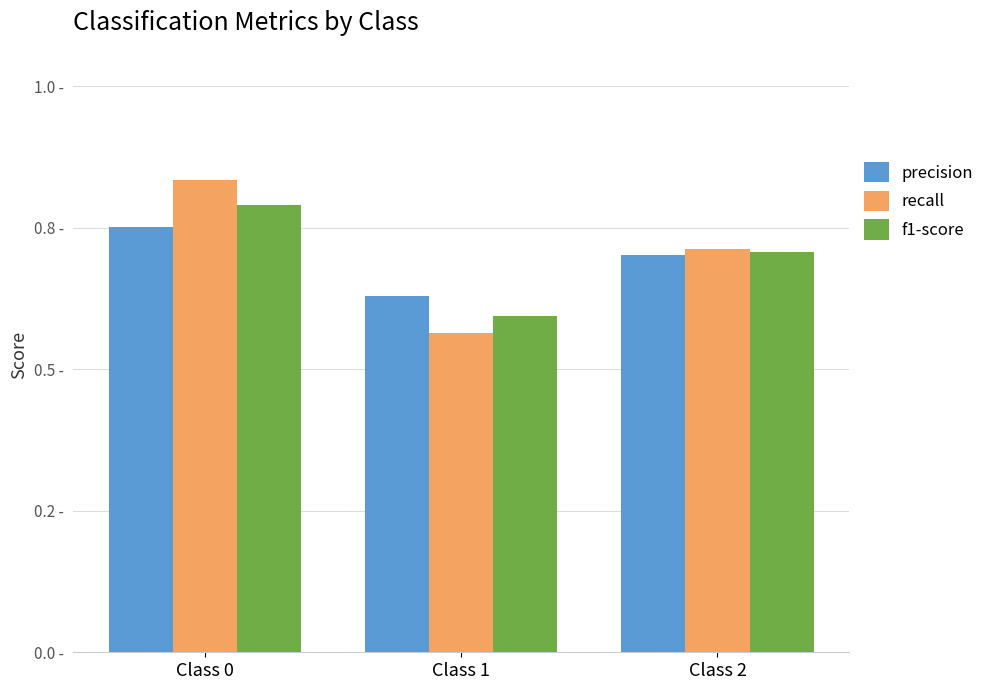

Is it true that precision equals 0.8 at Class 0?

True